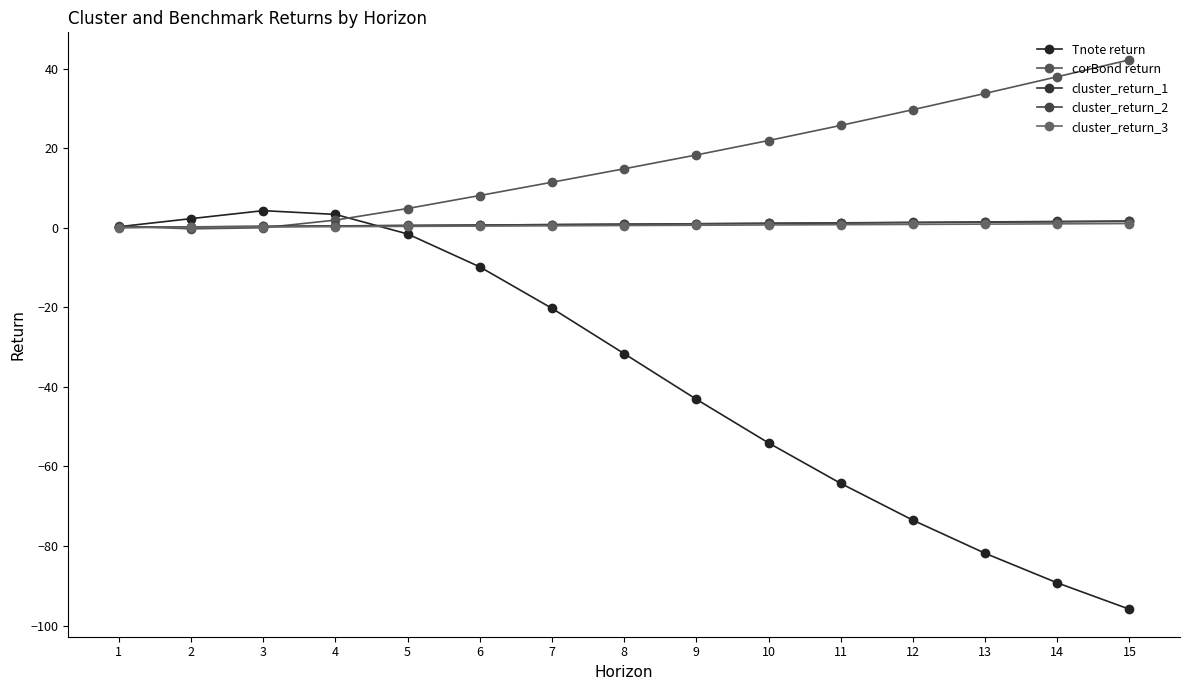

Between 2 and 6, which is larger?

2